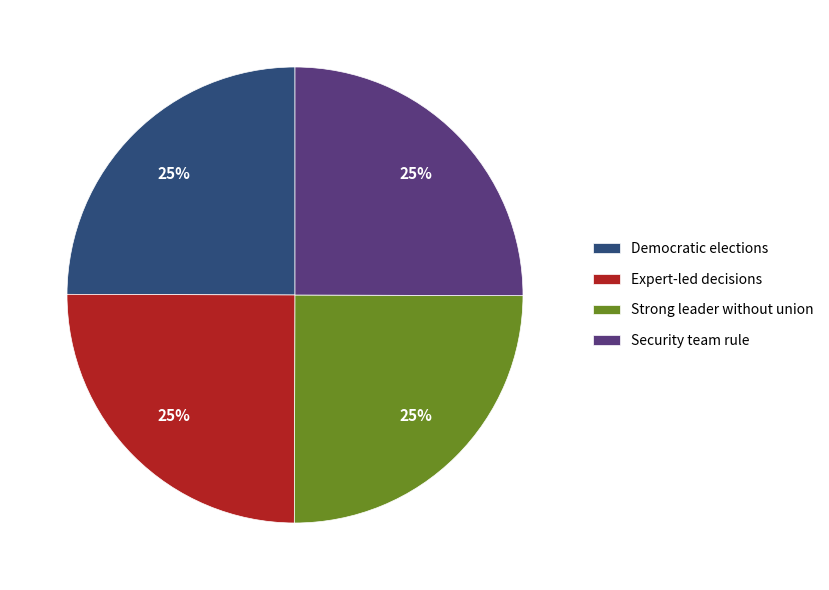

Does any single category account for the majority?

No